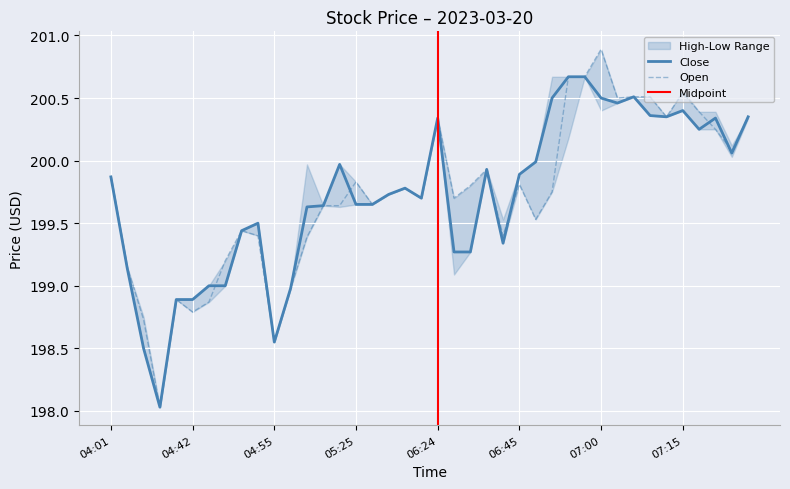

Rank the series by their maximum value, from lowest to highest.

Close, Open